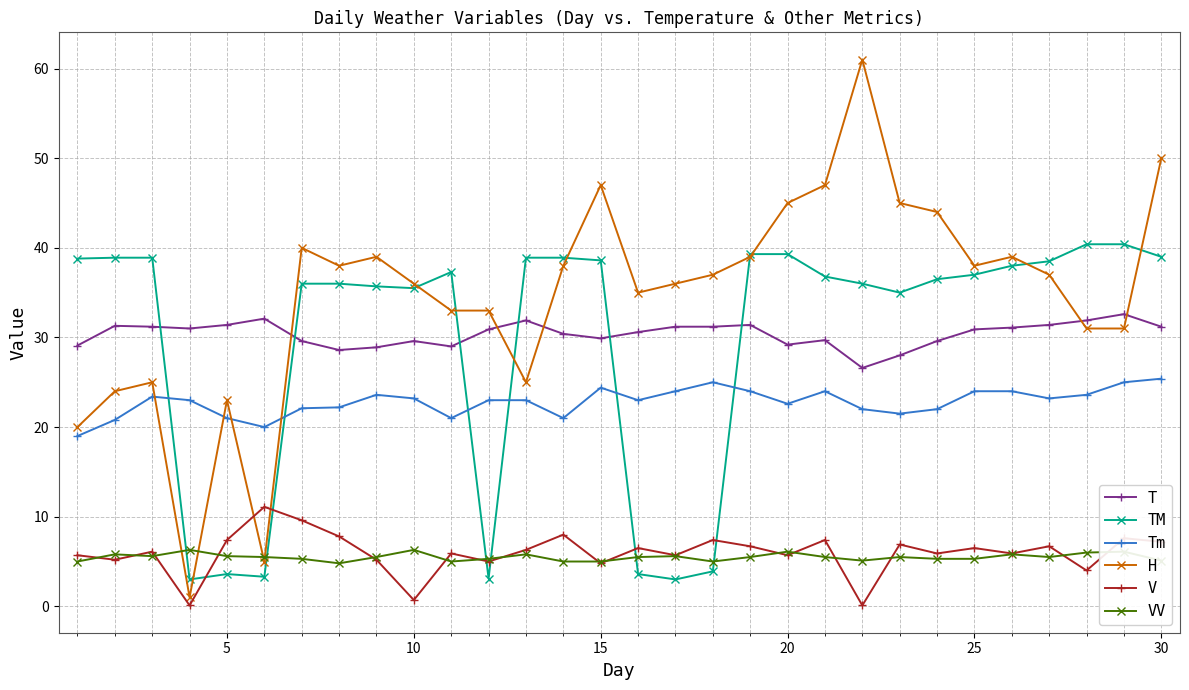

True or false: VV has more than 1 points higher than both neighbors.

True